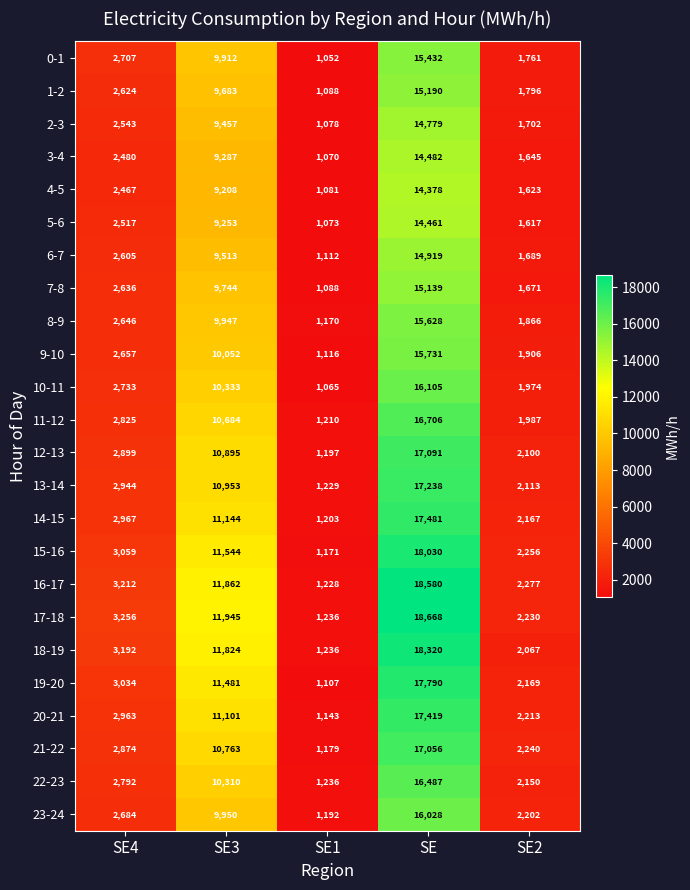

What is the difference between the second highest and minimum values in the 1-2 series?

8595